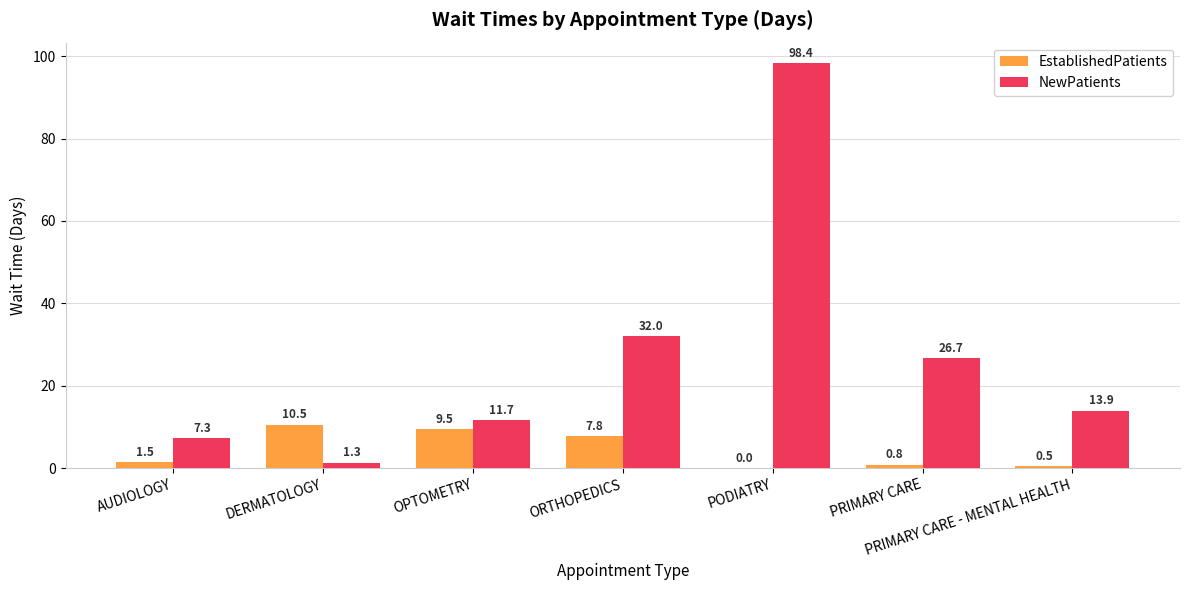

Reading left to right, what are all the values shown in this chart?

EstablishedPatients: AUDIOLOGY=1.5	DERMATOLOGY=10.5	OPTOMETRY=9.5	ORTHOPEDICS=7.8	PODIATRY=0.0	PRIMARY CARE=0.8	PRIMARY CARE - MENTAL HEALTH=0.5
NewPatients: AUDIOLOGY=7.3	DERMATOLOGY=1.3	OPTOMETRY=11.7	ORTHOPEDICS=32.0	PODIATRY=98.4	PRIMARY CARE=26.7	PRIMARY CARE - MENTAL HEALTH=13.9